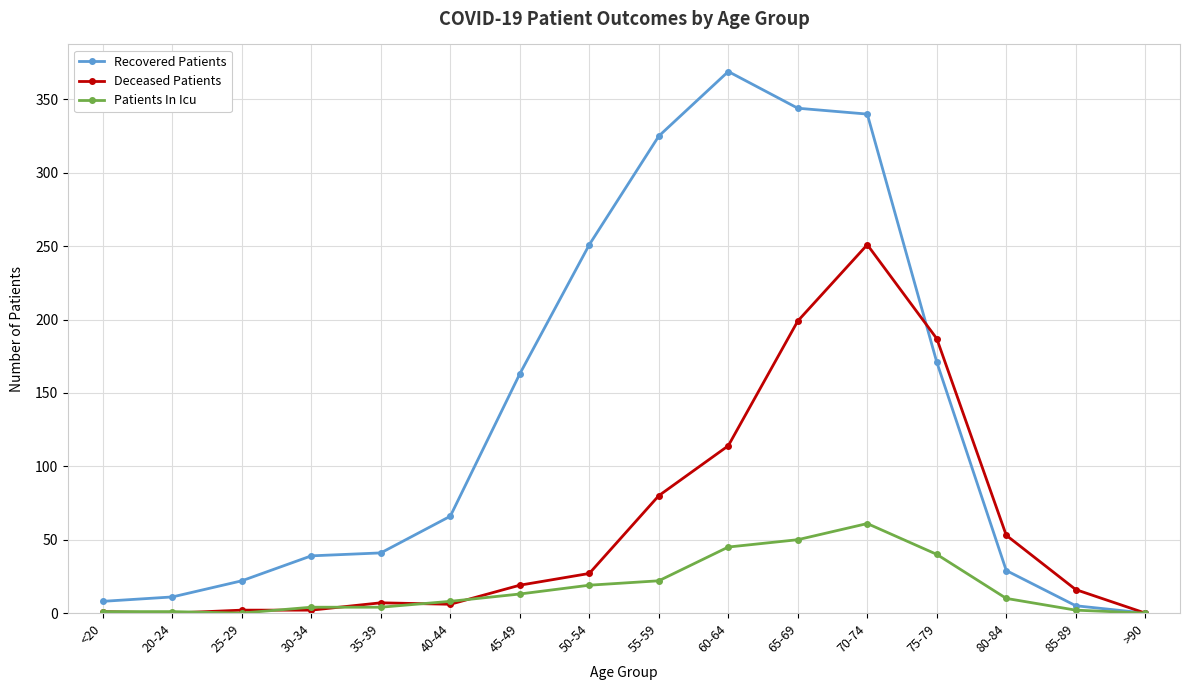

What is the difference between the maximum and minimum values in the Patients In Icu series?

61